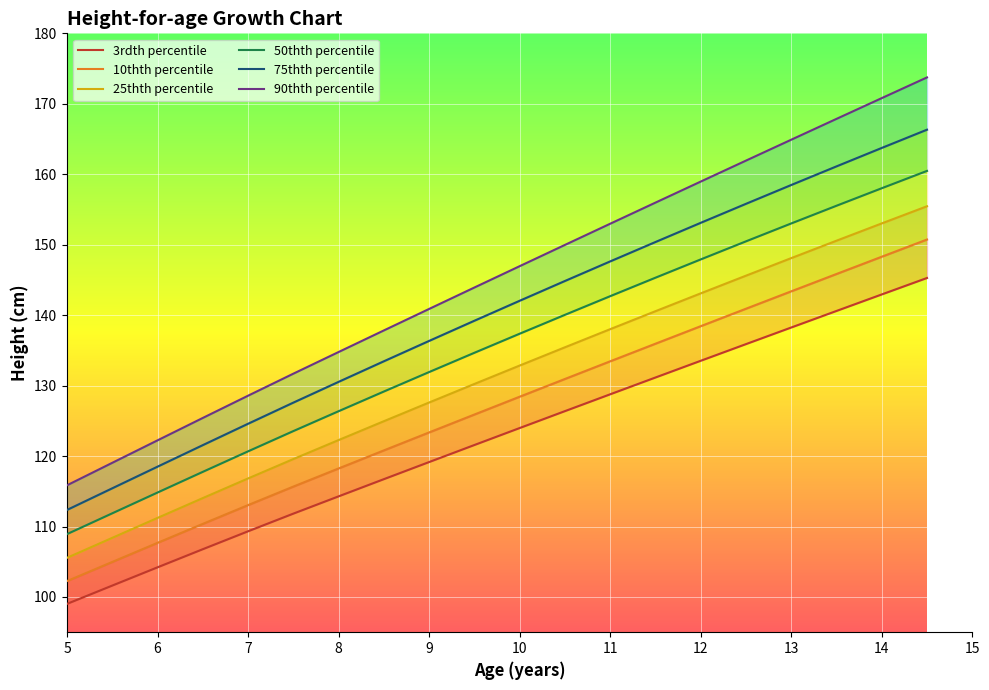

Between 10.0 and 14.5, which series saw the biggest shift?

90th